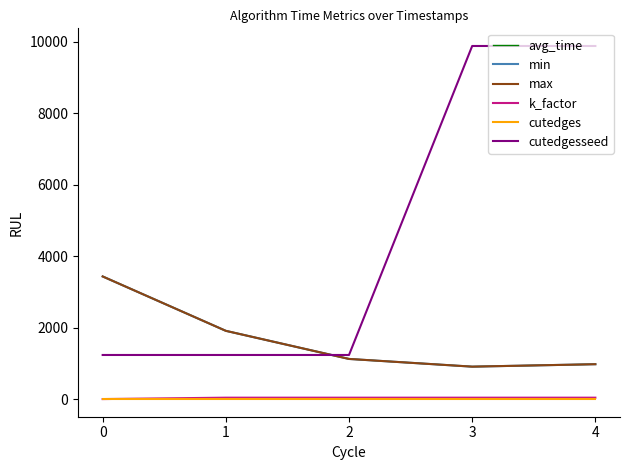

What is the lowest value of the avg_time series?

907.8